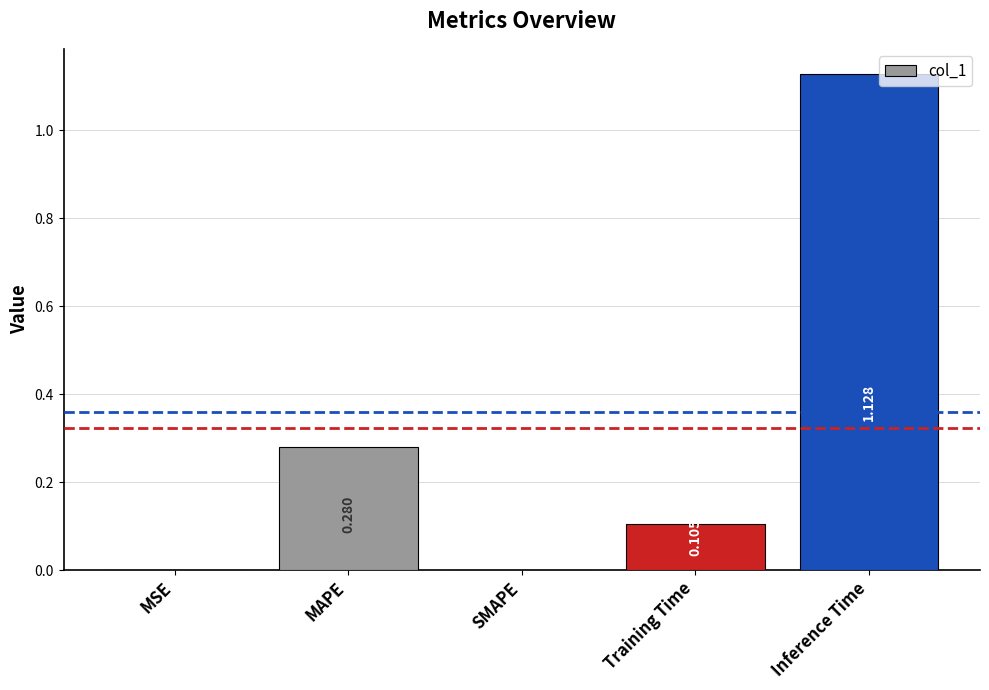

Which label corresponds to the largest value in the chart?

Inference Time